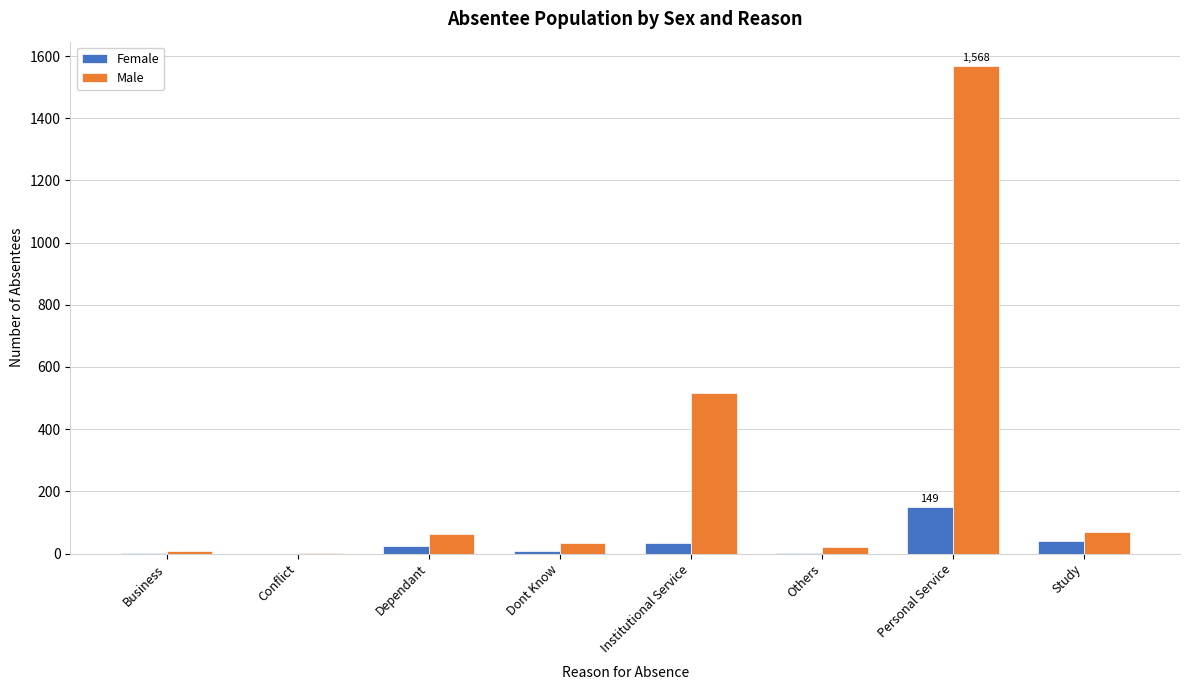

At which label does Female reach its peak?

Personal Service